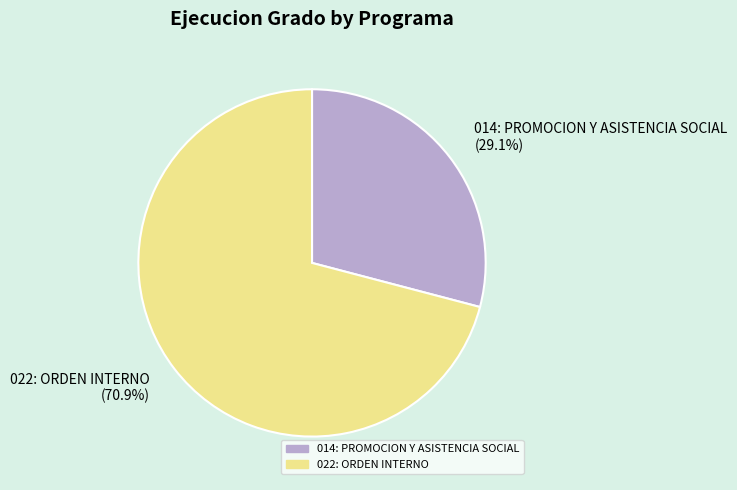

Which slice represents more than half of the pie?

022: ORDEN INTERNO